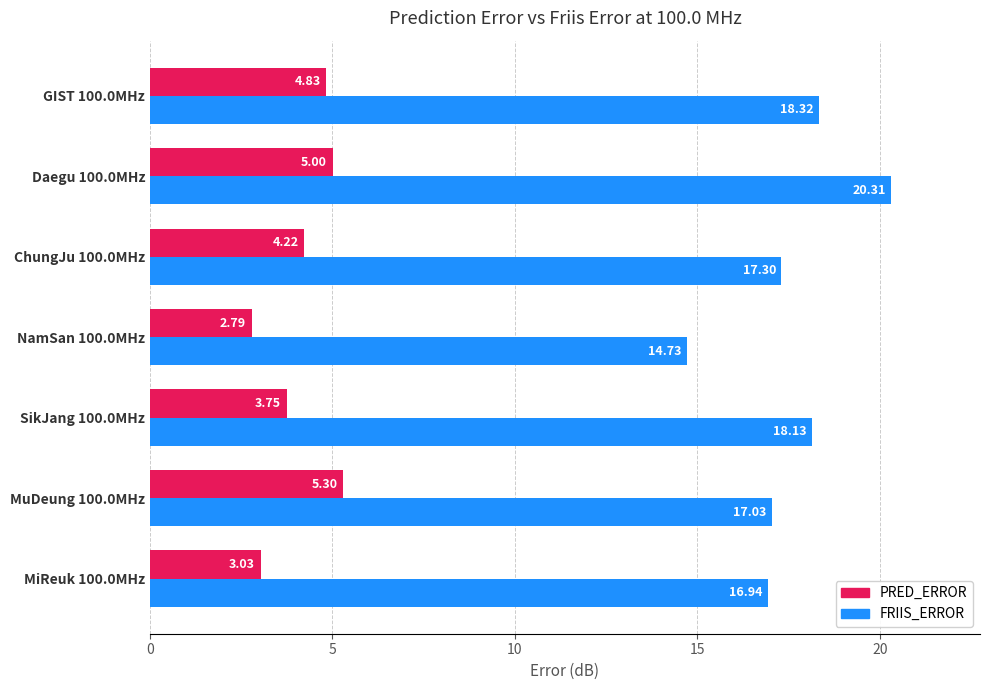

List the series in order of their peak value, lowest first.

PRED_ERROR, FRIIS_ERROR